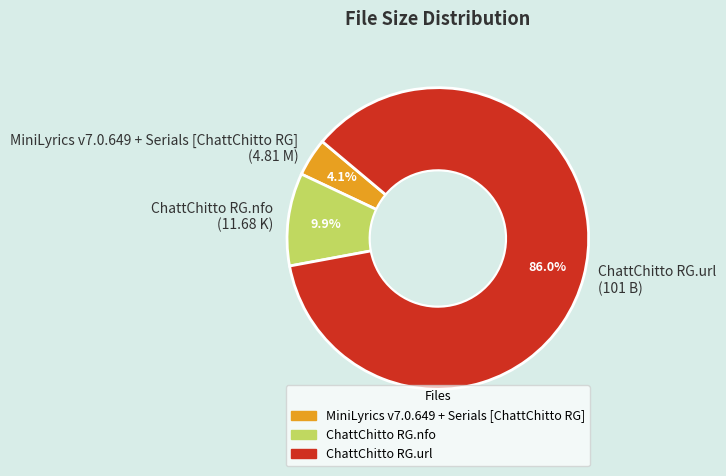

How many slices are in this pie chart?

3